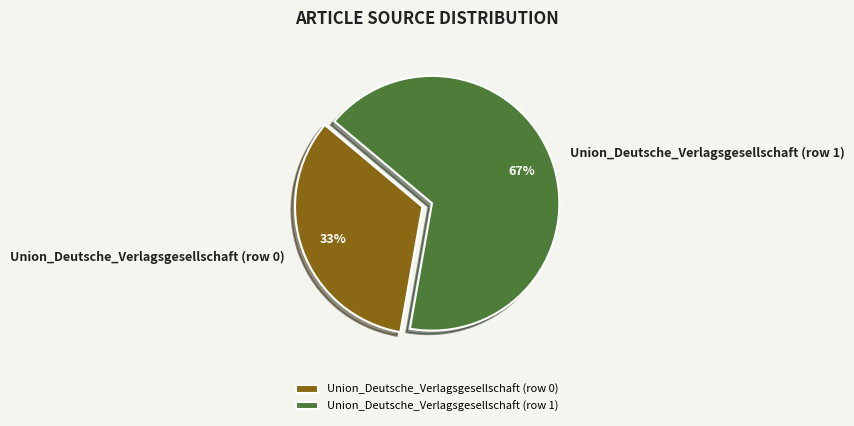

How many segments does this pie chart have?

2